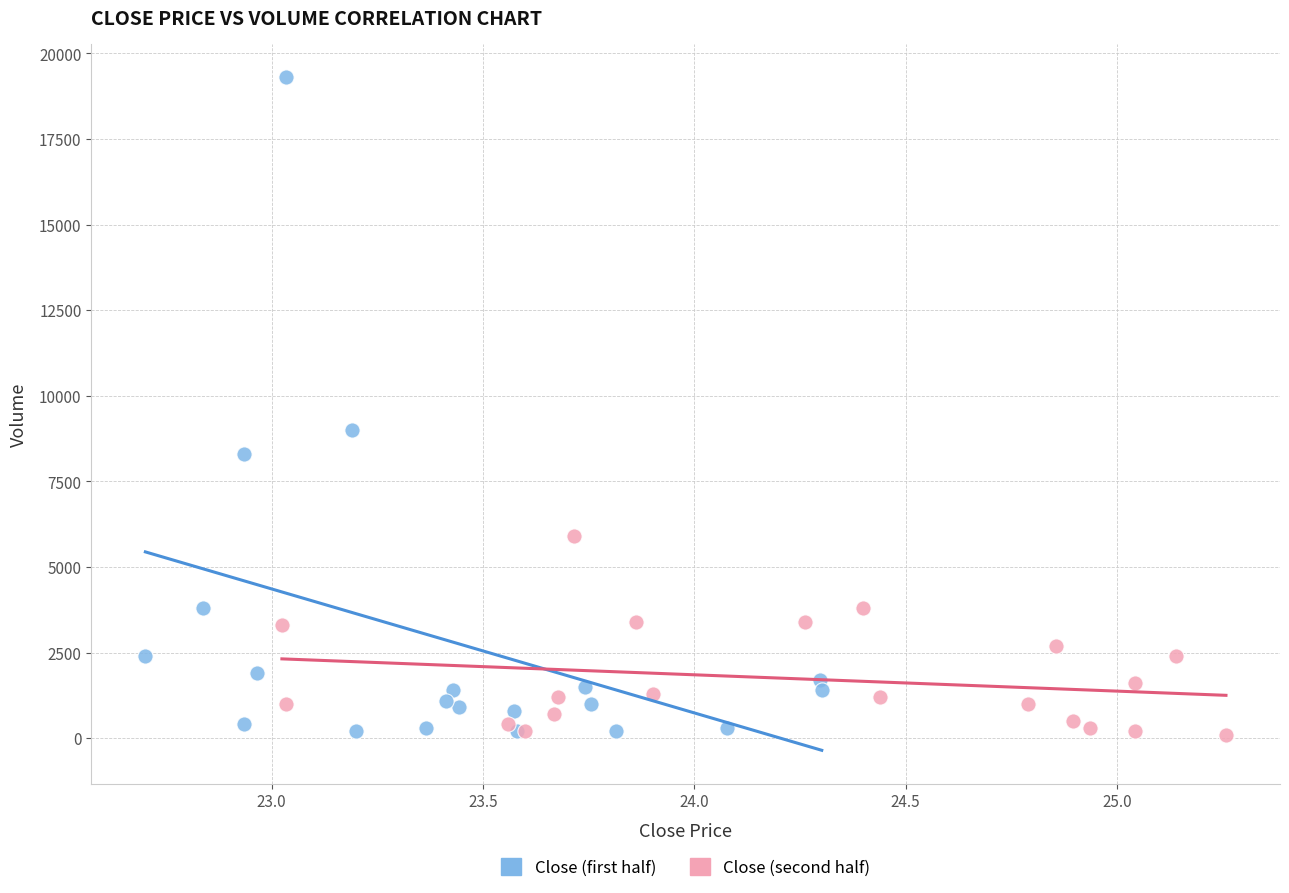

What are all the series names shown in the legend?

Close (first half), Close (second half)